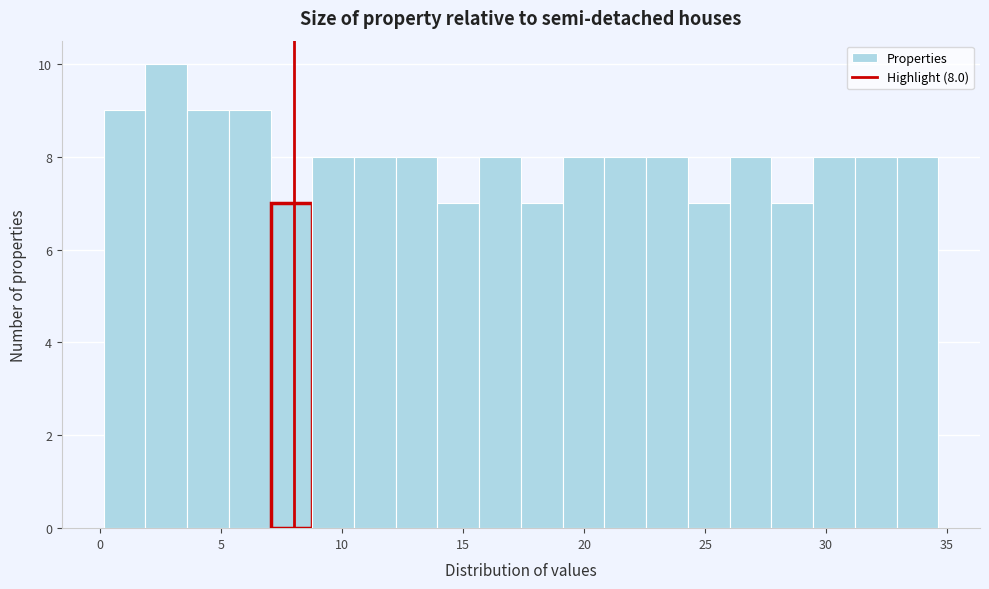

Read against the x-axis, roughly where is the centre of the tallest bar?

2.5